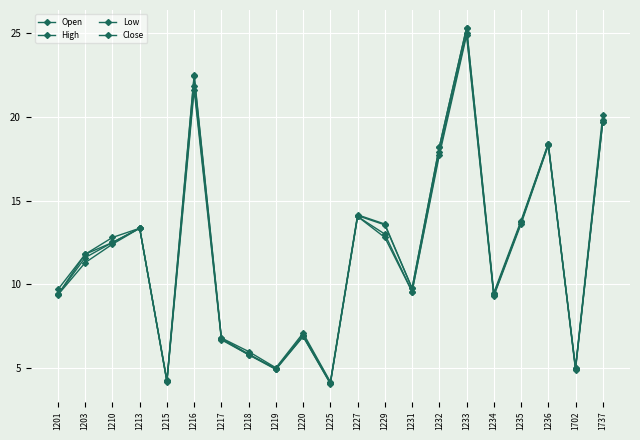

How many interior local peaks does the Open series have?

6